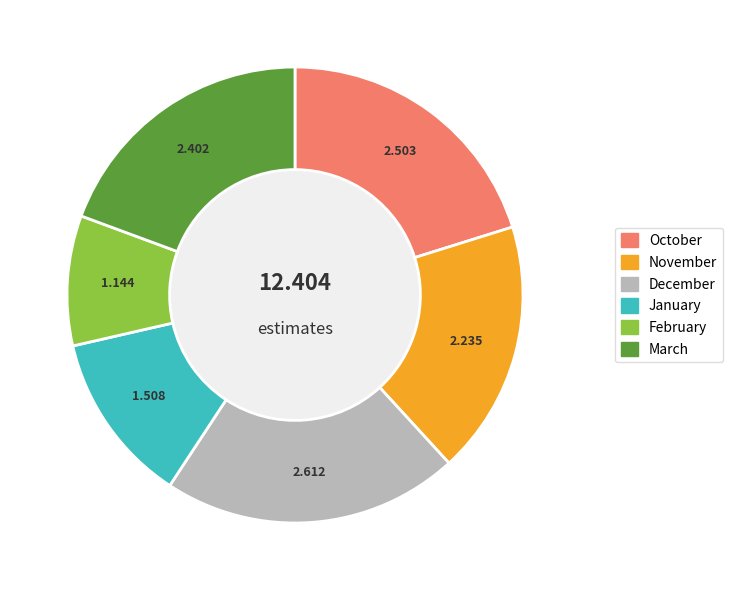

What is the smallest slice in the pie chart?

February